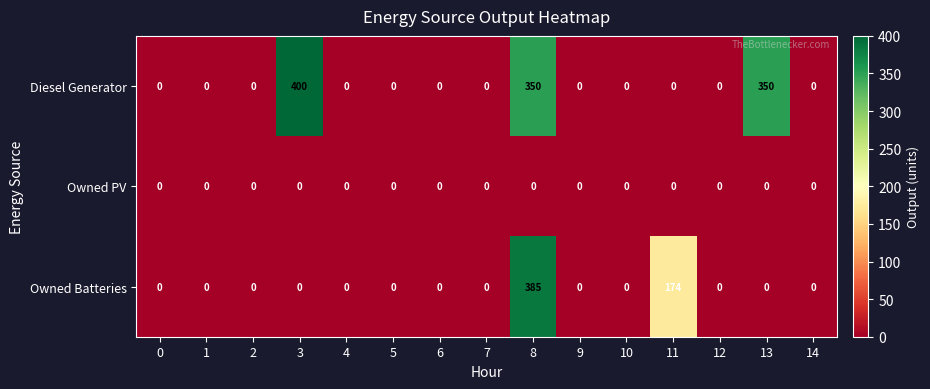

Which series has the largest range (max minus min)?

Diesel Generator